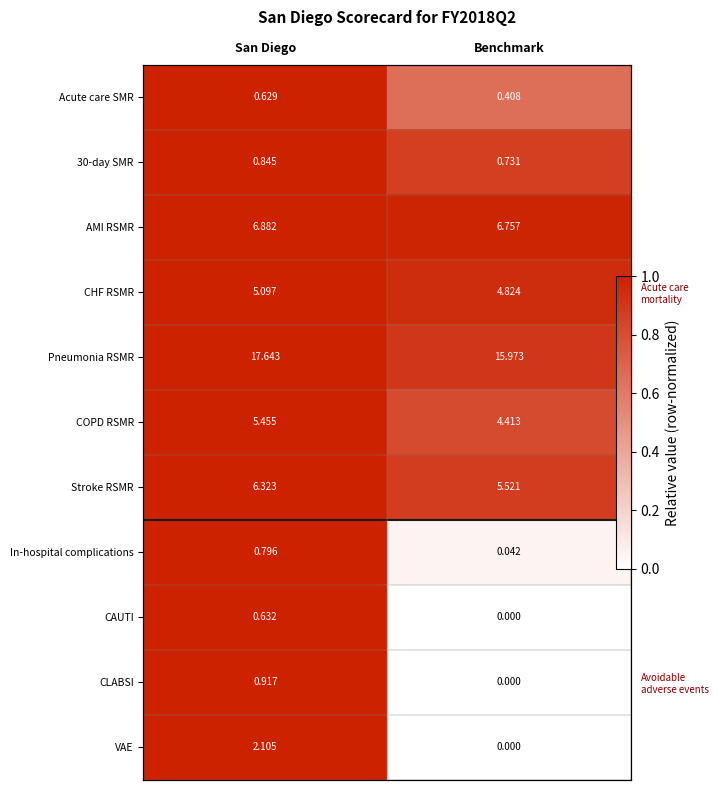

Is the value of CLABSI at Benchmark greater than the value of Stroke RSMR at Benchmark?

No